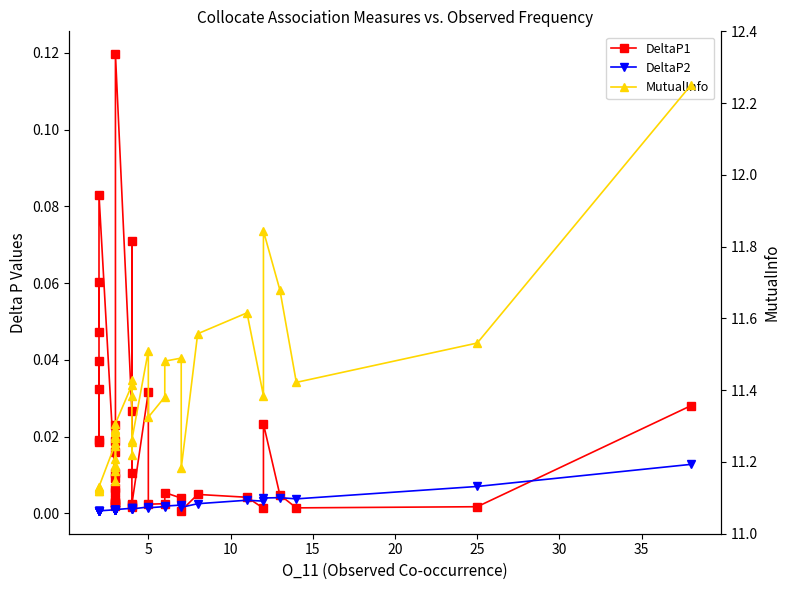

Rank the series by their maximum value, from highest to lowest.

MutualInfo, DeltaP1, DeltaP2